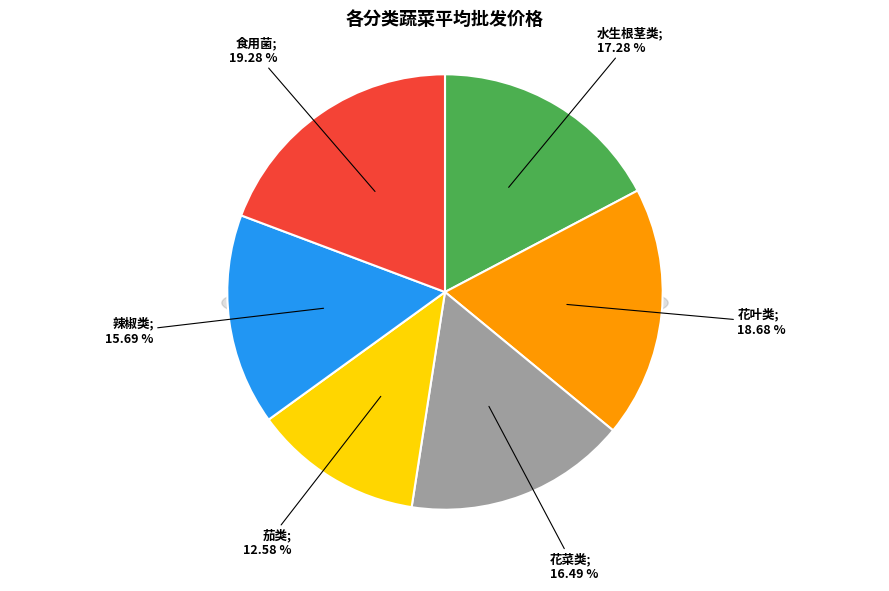

Between 辣椒类 and 食用菌, which is larger?

食用菌